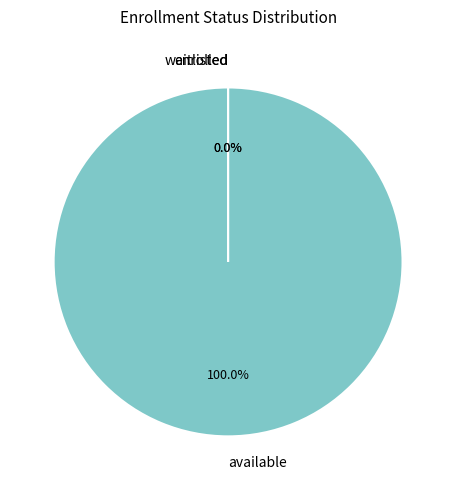

To the nearest percent, what is the average slice percentage?

33%